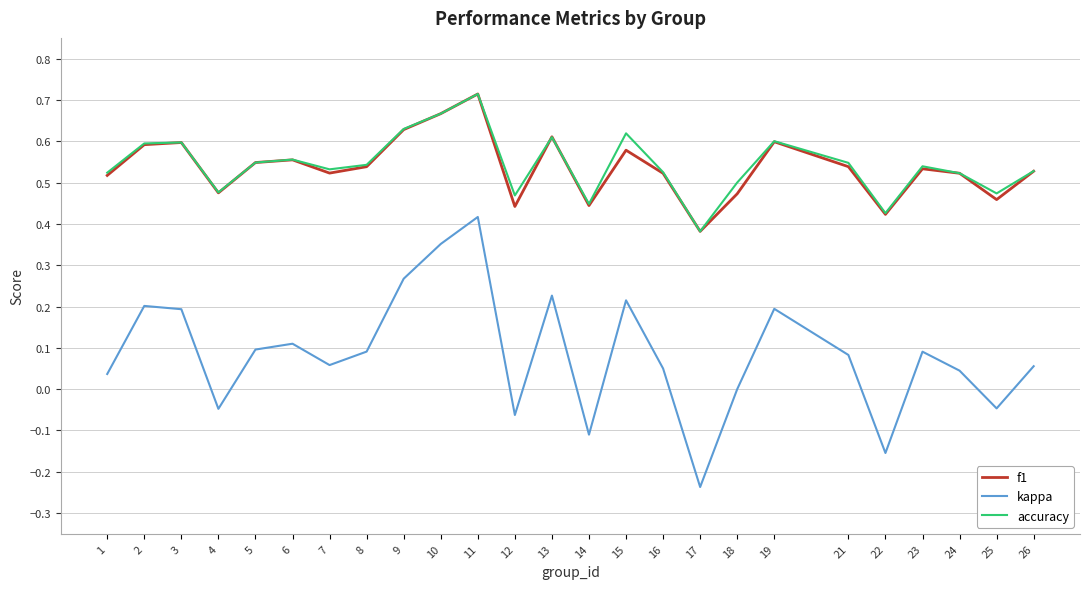

At which category is the sum across all series the highest?

11